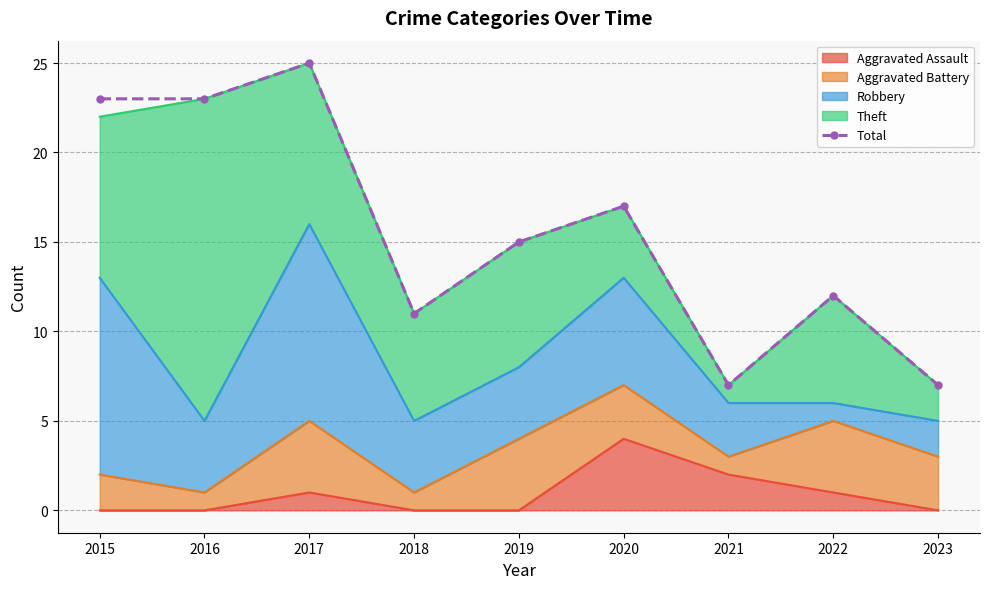

Reading left to right, extract all data points from this chart.

23	23	25	11	15	17	7	12	7